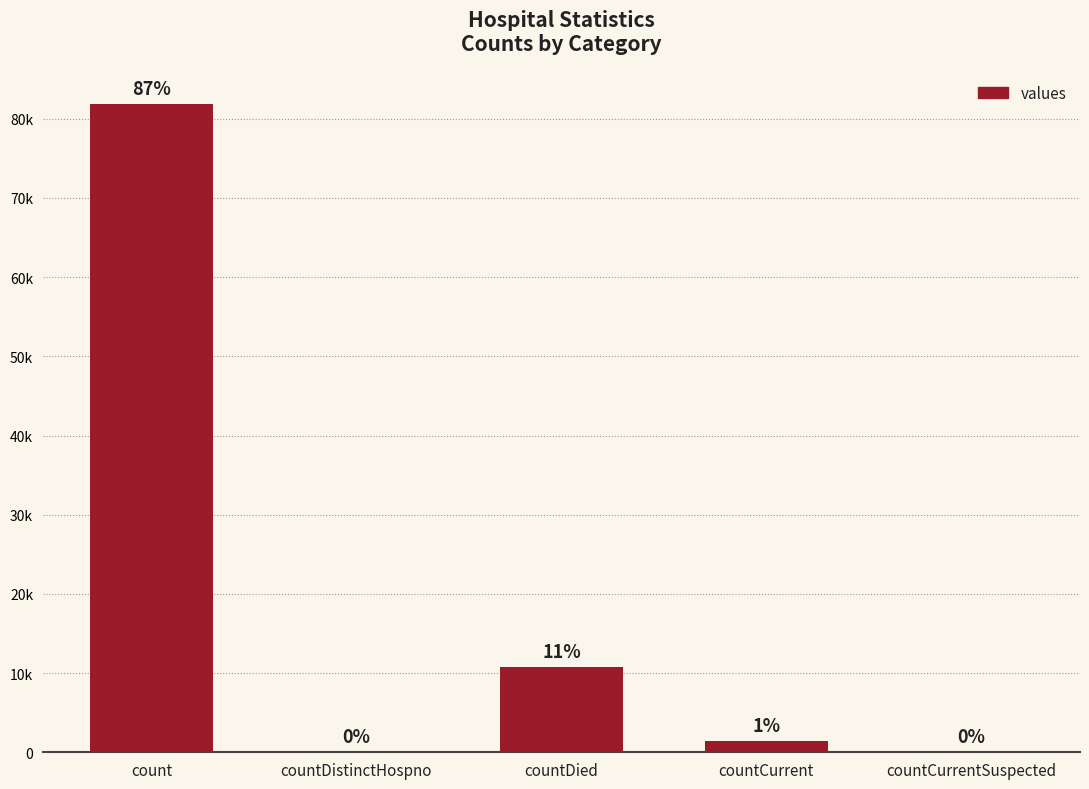

What is the sum of all values?

94066